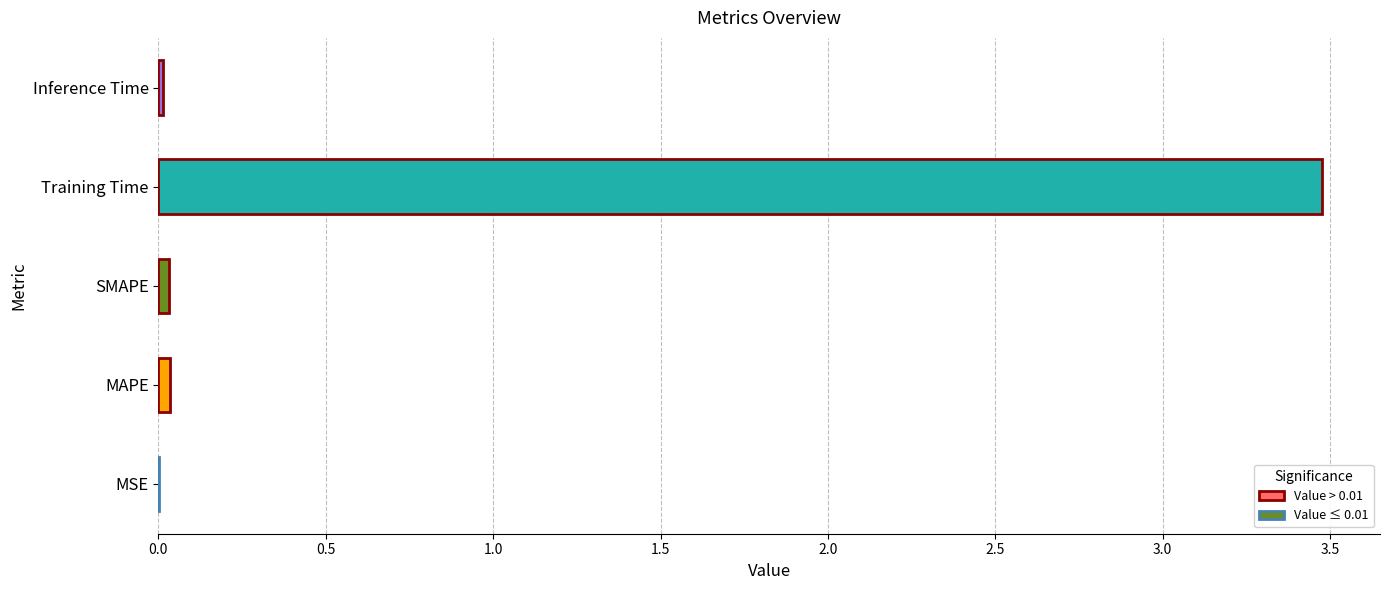

What value does the data have at Training Time?

3.5